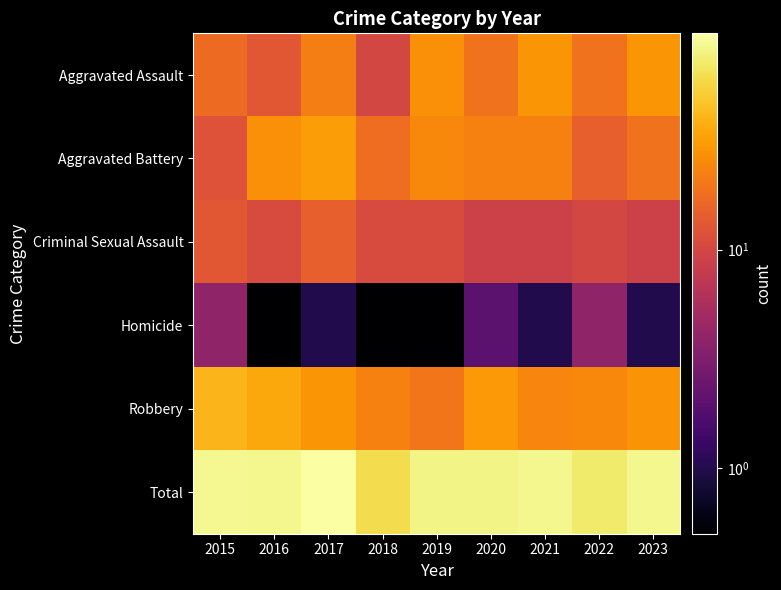

List the series in order of their peak value, highest first.

Total, Robbery, Aggravated Battery, Aggravated Assault, Criminal Sexual Assault, Homicide